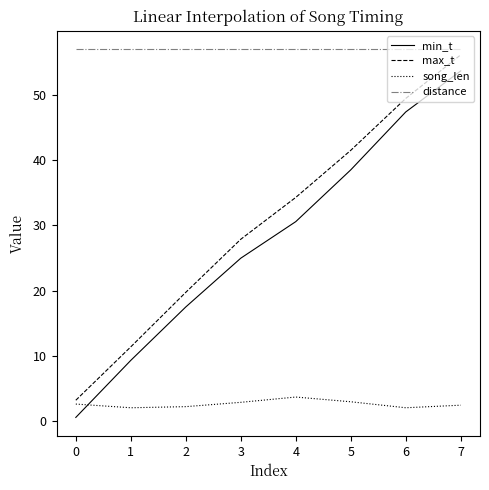

True or false: min_t has more than 1 interior local peaks.

False